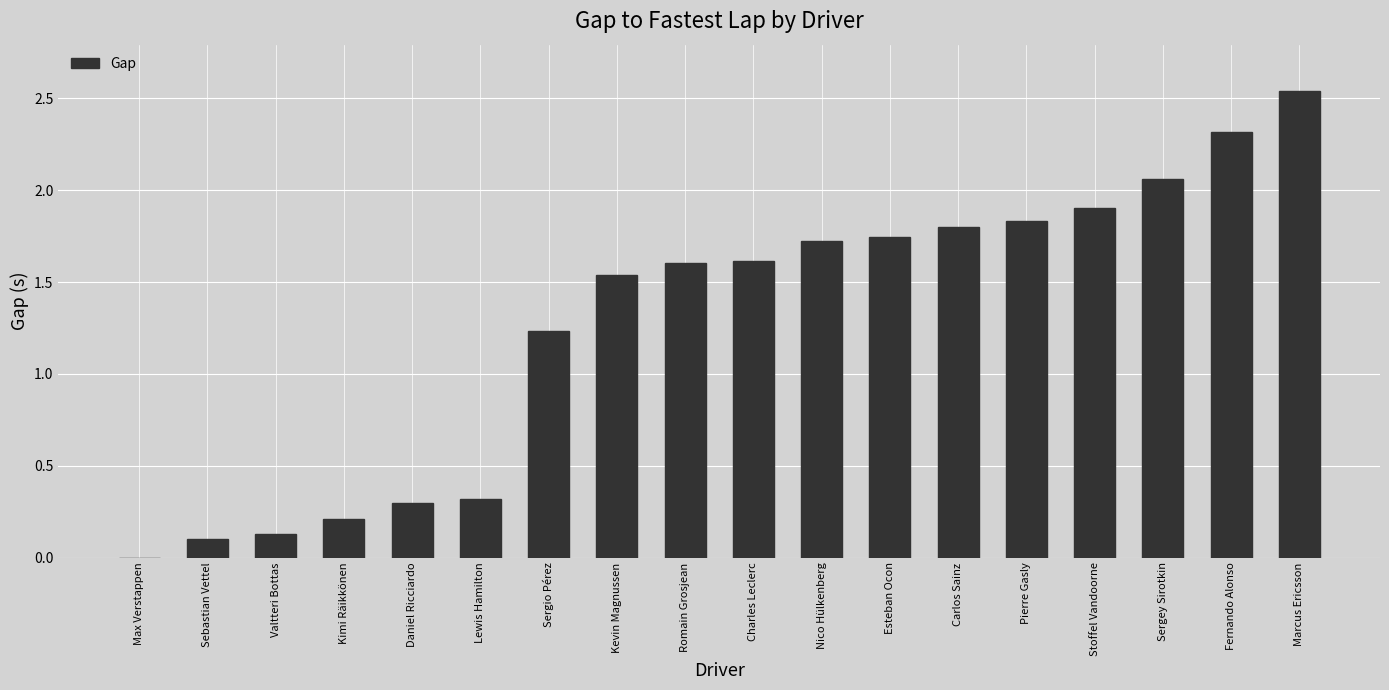

At which label is the value closest to 1?

Sergio Pérez